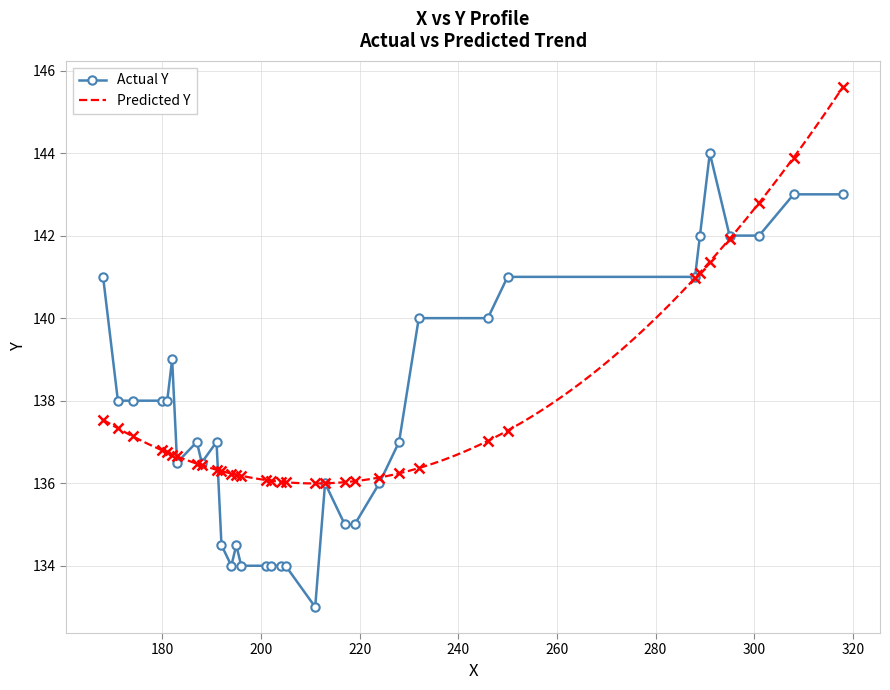

What is the value of the Actual Y point at the 8th from the left?

137.0